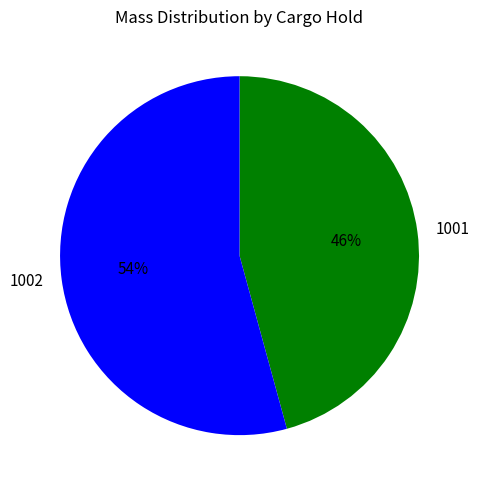

Rank the categories by value from lowest to highest.

1001, 1002